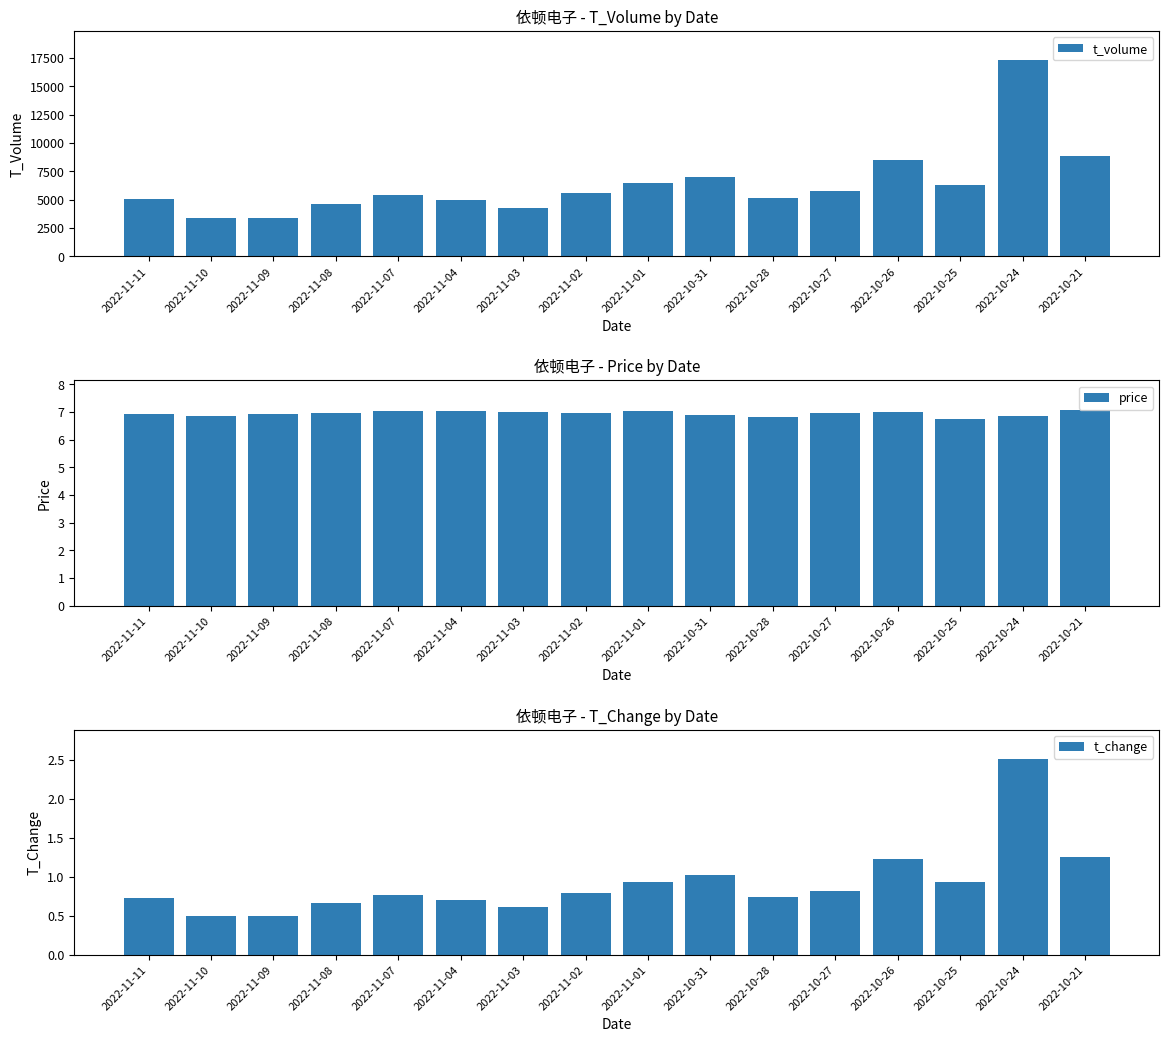

What are all the series names shown in the legend?

t_volume, price, t_change